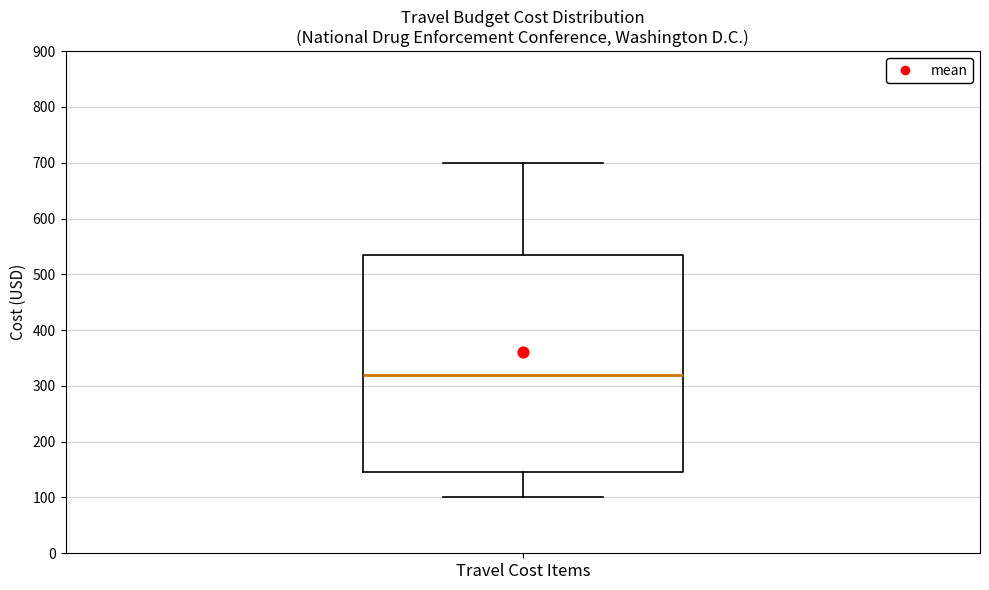

Where does the lower whisker of the box for Travel Cost Items end on the y-axis? The values are not printed on the chart, so give them approximately, as read against the axis.

100